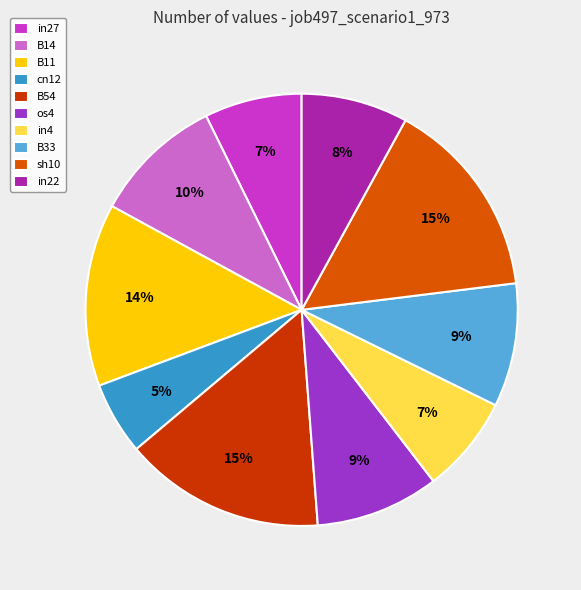

To the nearest percent, what percentage of the pie is B11?

14%